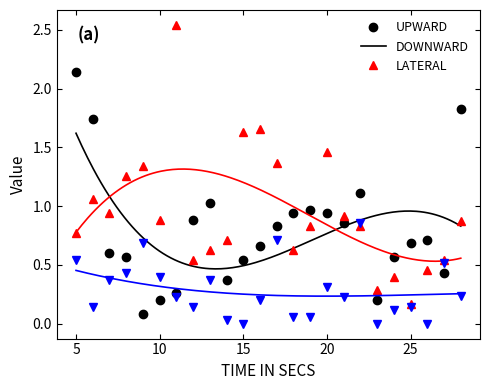

What are all the series names shown in the legend?

UPWARD, DOWNWARD, LATERAL